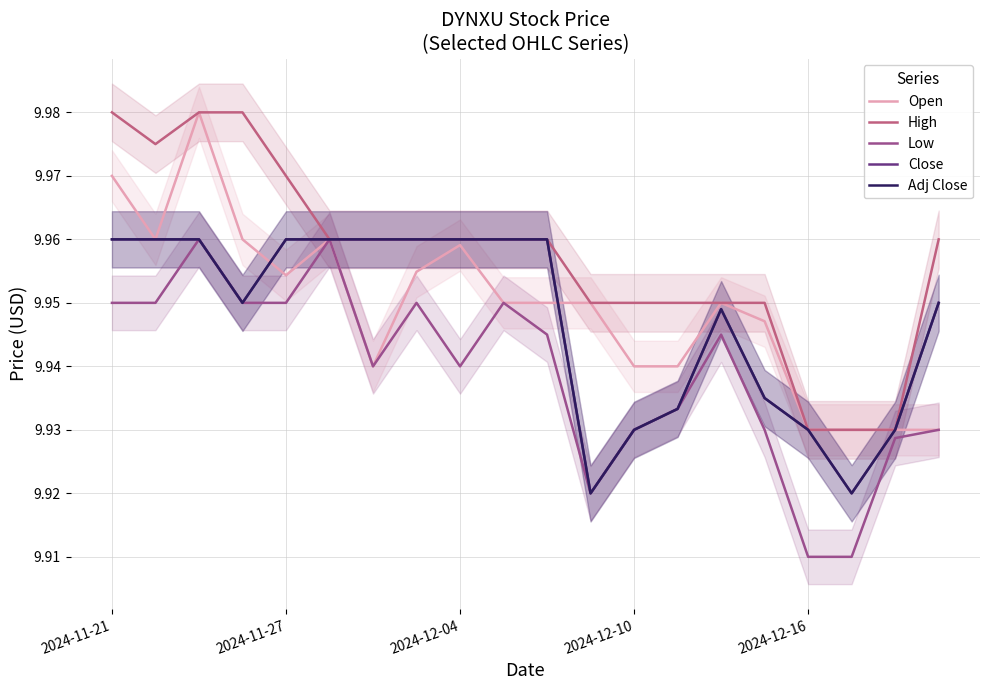

What is the total value across all series at 13?

49.7